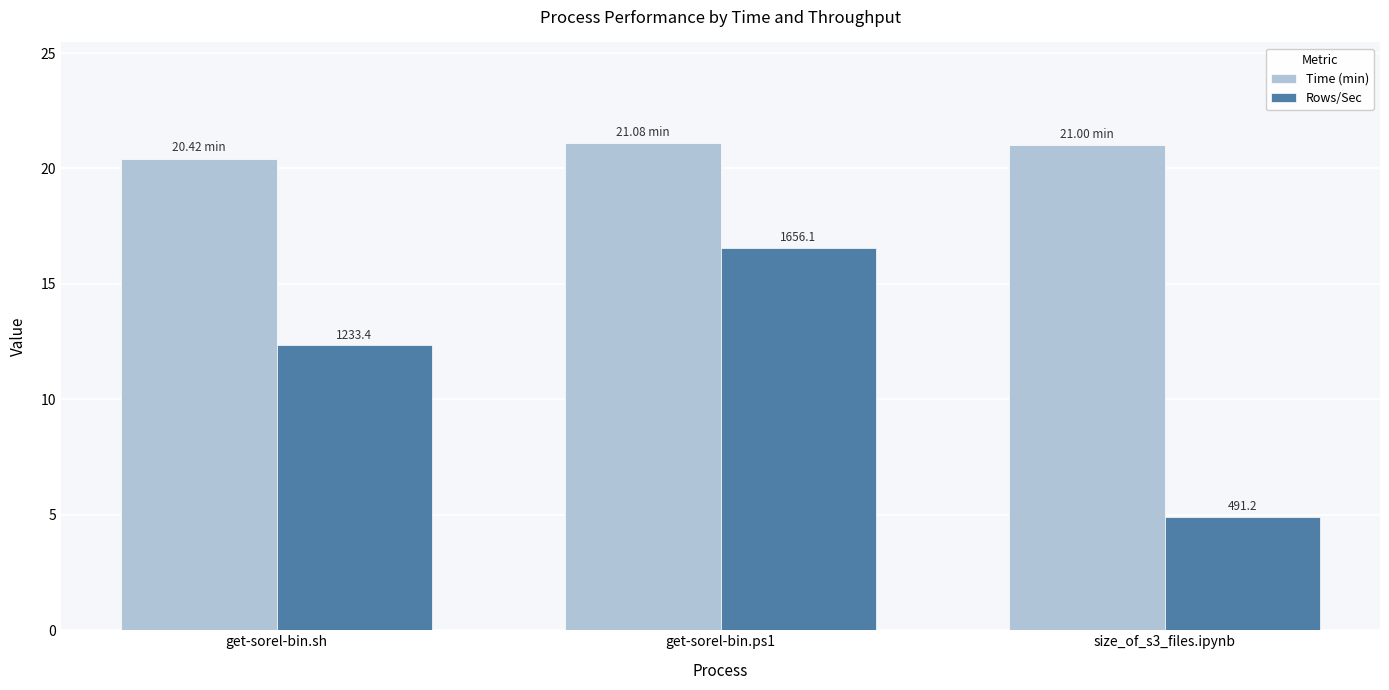

Where does the Rows/Sec series first go above 12?

get-sorel-bin.sh